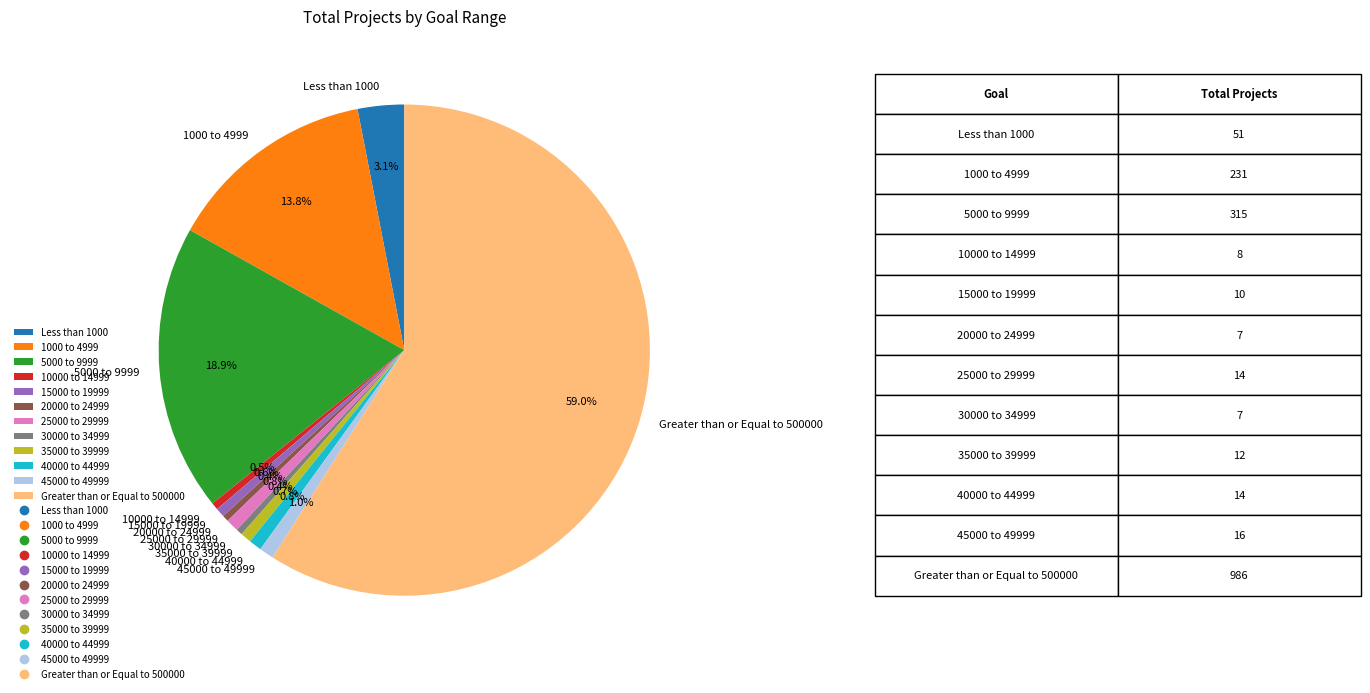

To the nearest percent, what portion does 15000 to 19999 represent?

1%